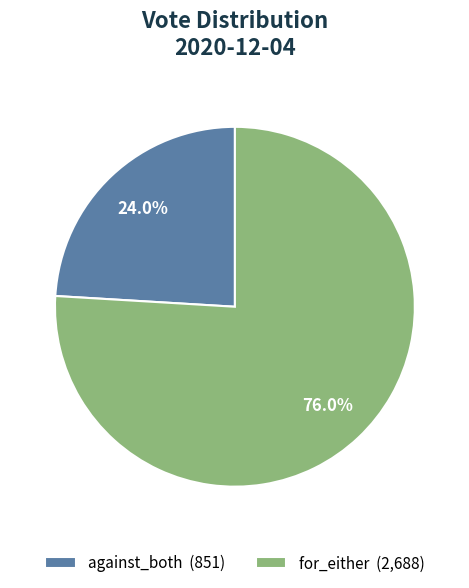

How many slices are in this pie chart?

2